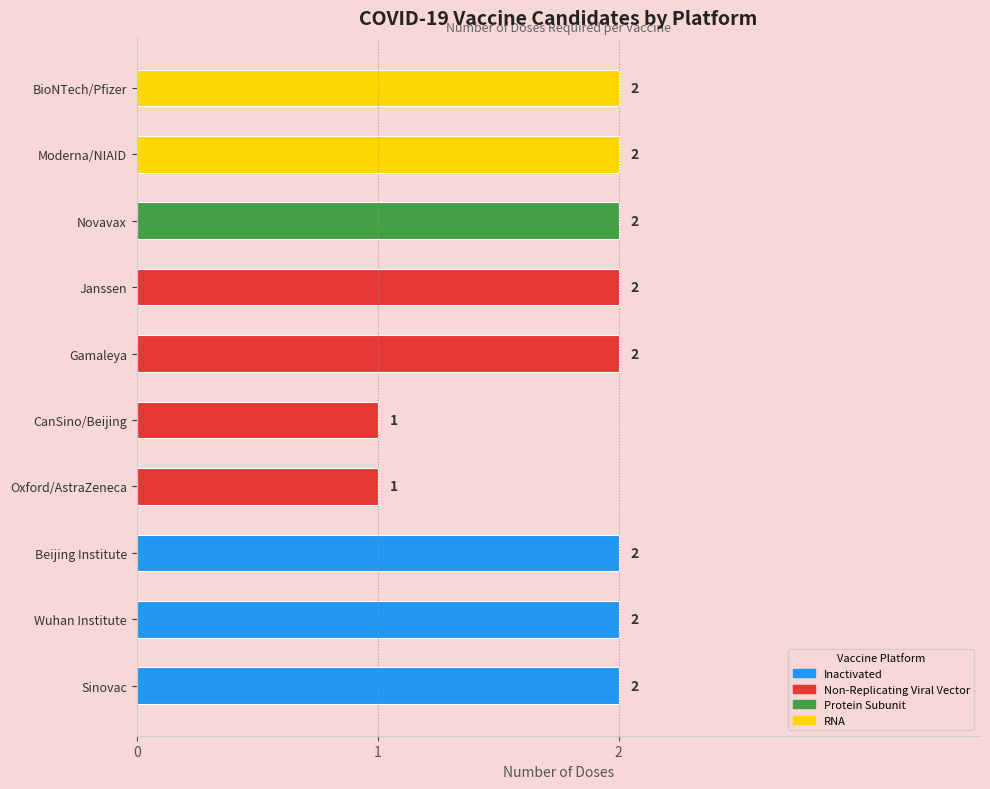

Reading right to left, list all the values displayed in this chart.

2	2	2	2	2	1	1	2	2	2